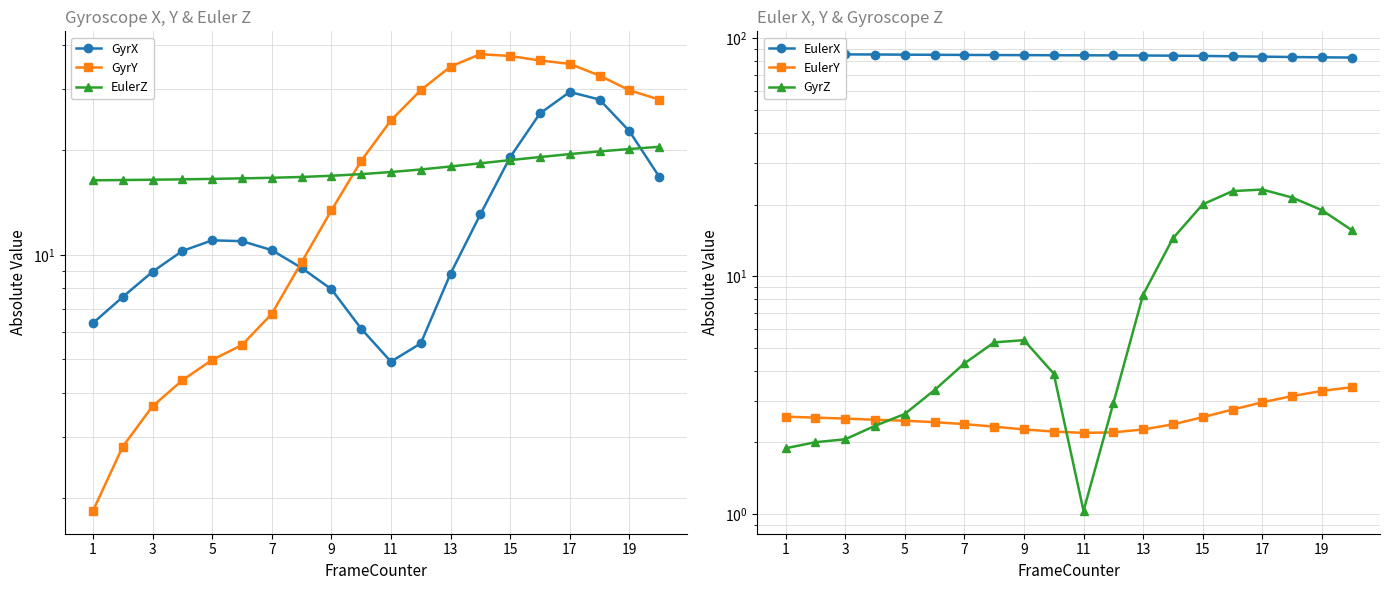

Which series changed the most between 3 and 19?

GyrY